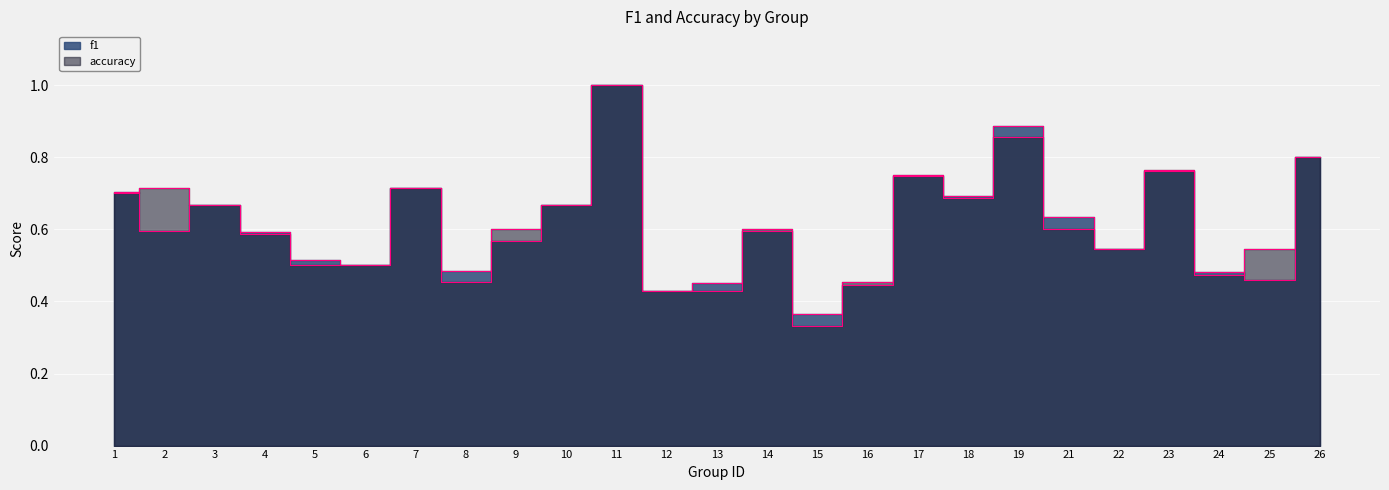

What is the difference between the maximum and minimum values in the accuracy series?

0.7